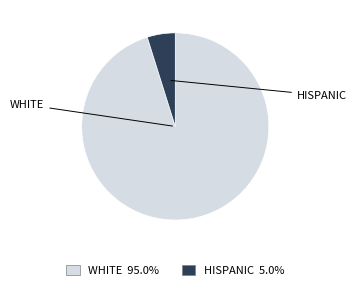

Is there any slice that represents more than half of the pie?

Yes